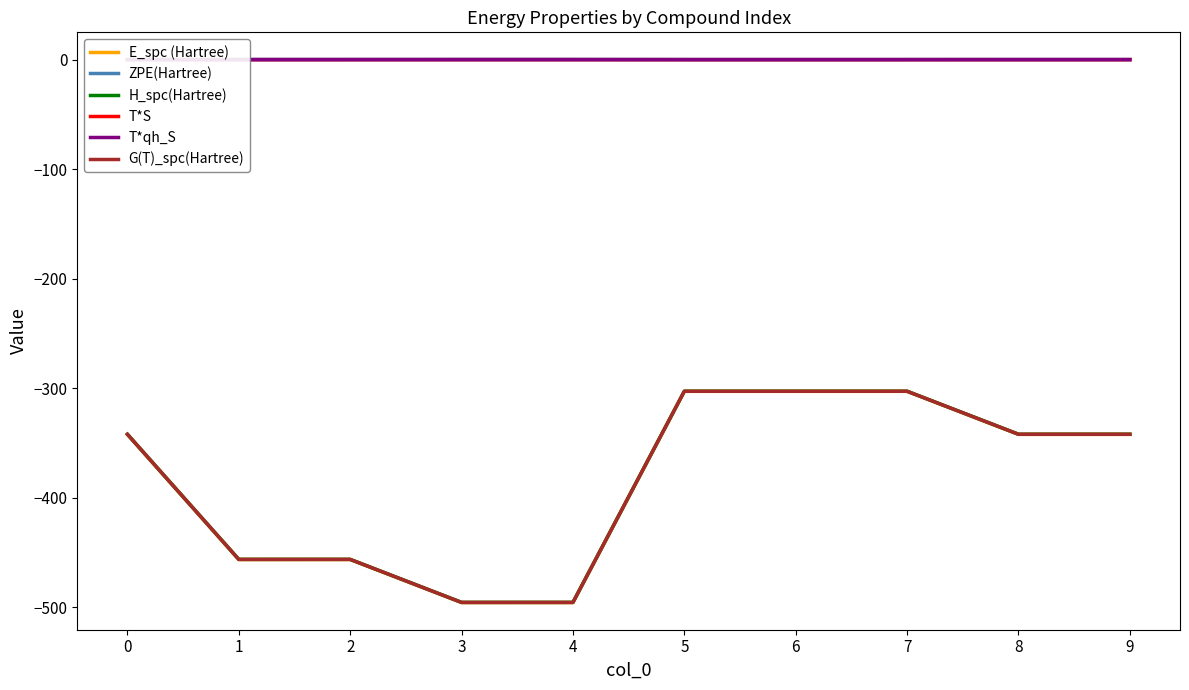

What is the lowest value of the H_spc(Hartree) series?

-495.7